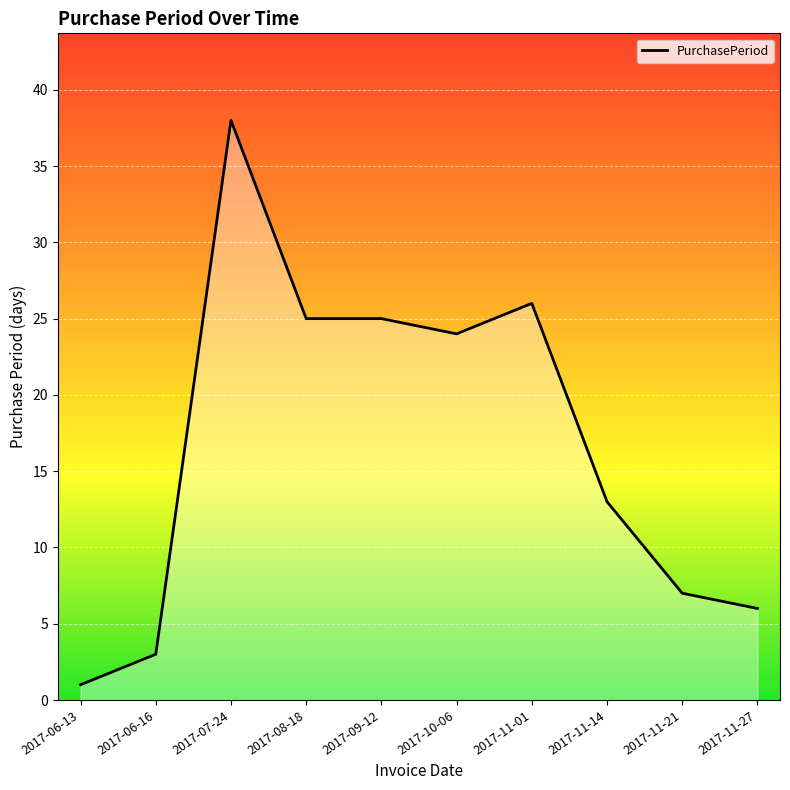

Reading left to right, list all the values displayed in this chart.

2017-06-13=1	2017-06-16=3	2017-07-24=38	2017-08-18=25	2017-09-12=25	2017-10-06=24	2017-11-01=26	2017-11-14=13	2017-11-21=7	2017-11-27=6